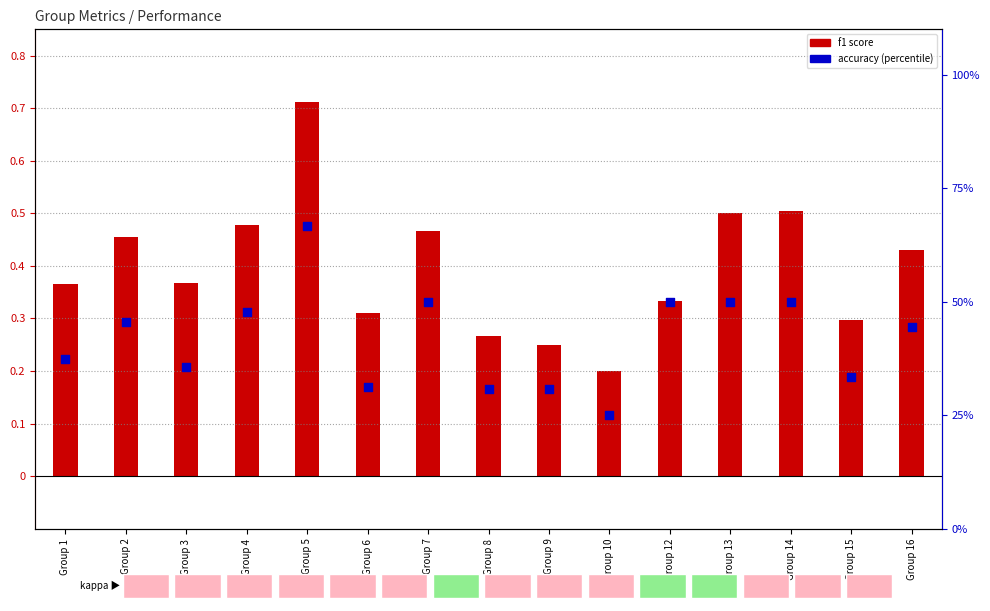

At how many categories does at least one series exceed 0?

15